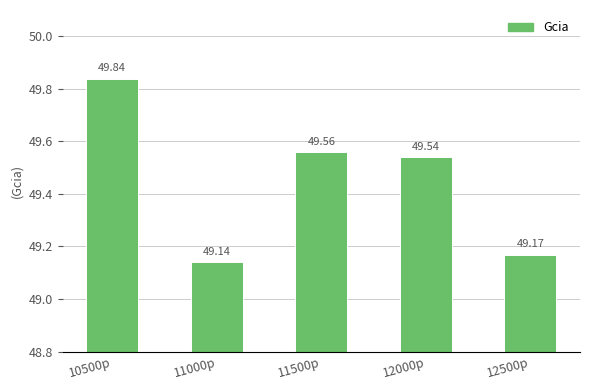

Approximately how many times larger is the value at 12500p compared to 11500p?

1.0